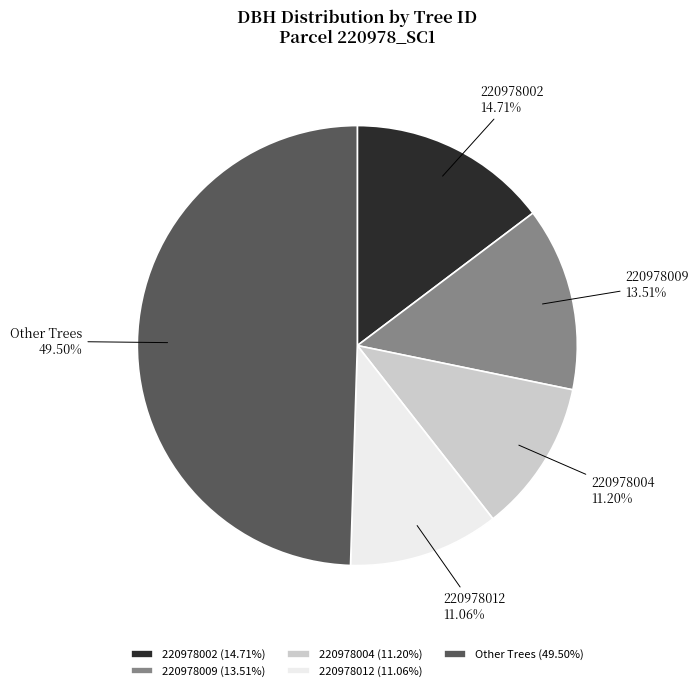

Do 220978002 and 220978012 together represent more than half of the pie?

No